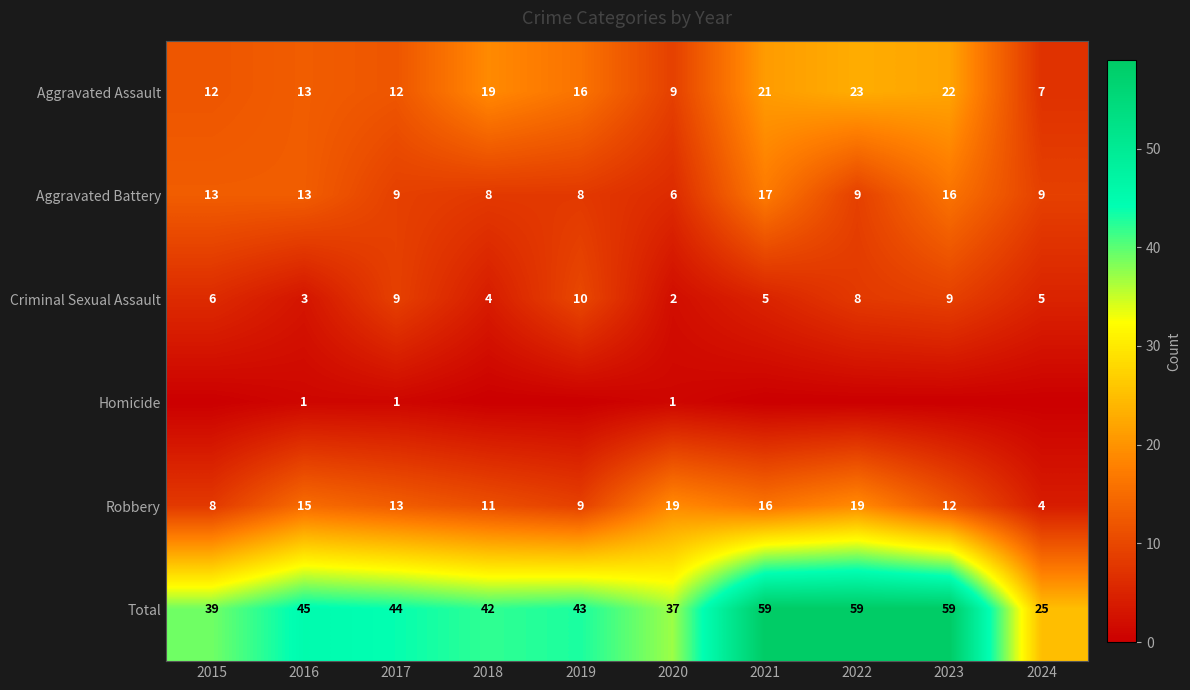

The value of Robbery at 2017 is 5. True or false?

False